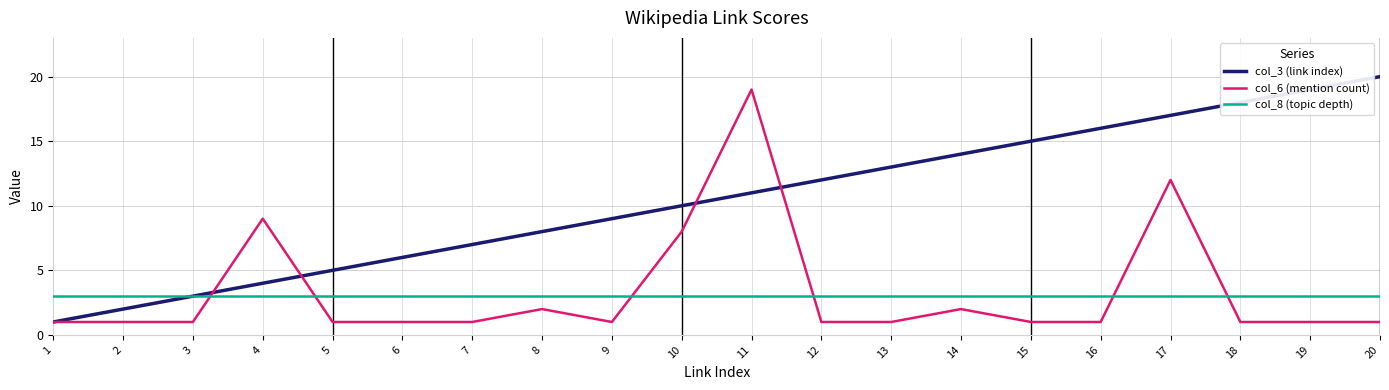

What is the sum of all col_3 (link index) values?

210